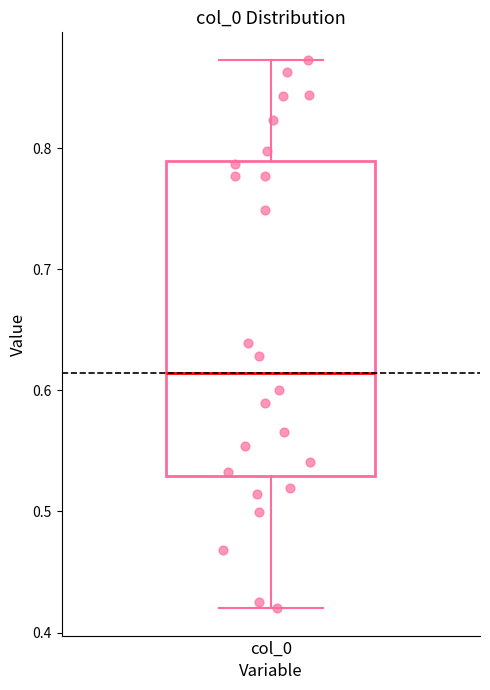

Read this box plot against the y-axis: the position of the median line, the range covered by the box, and the ends of both whiskers. The values are not printed on the chart, so give them approximately, as read against the axis.

median 0.61, box 0.53 to 0.79, whiskers 0.42 to 0.87